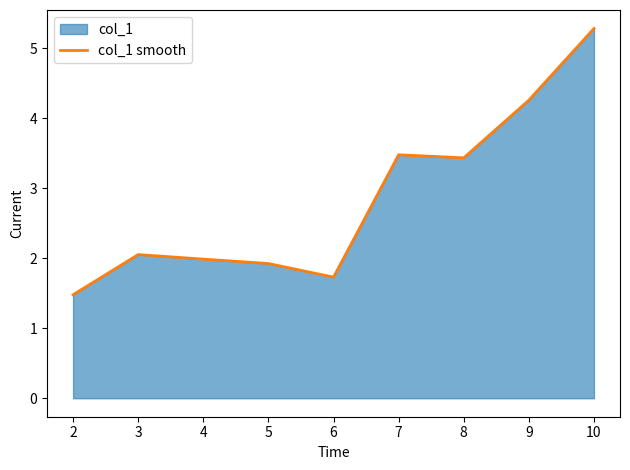

Approximately how many times larger is the value at 9 compared to 7?

1.2